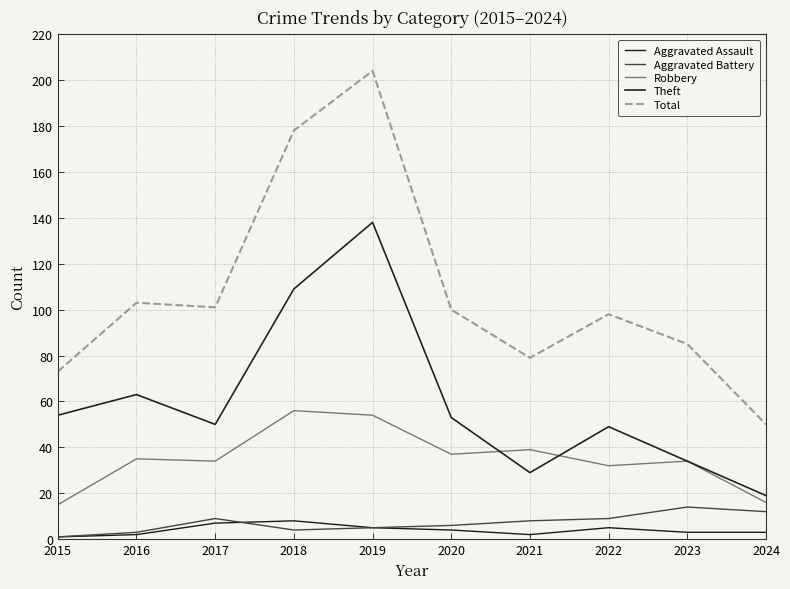

Which series has the largest range (max minus min)?

Total